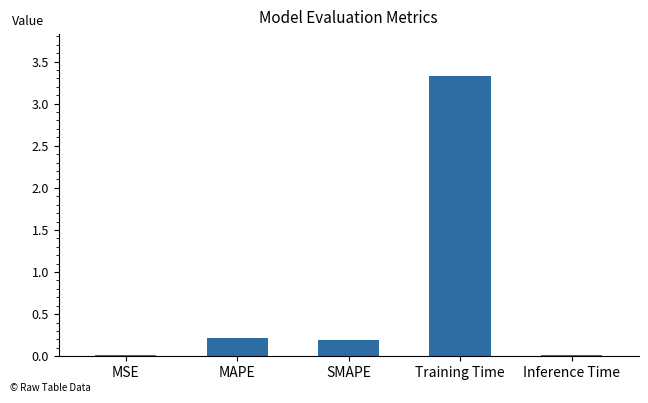

The chart shows a value of 0.2 at SMAPE. True or false?

True